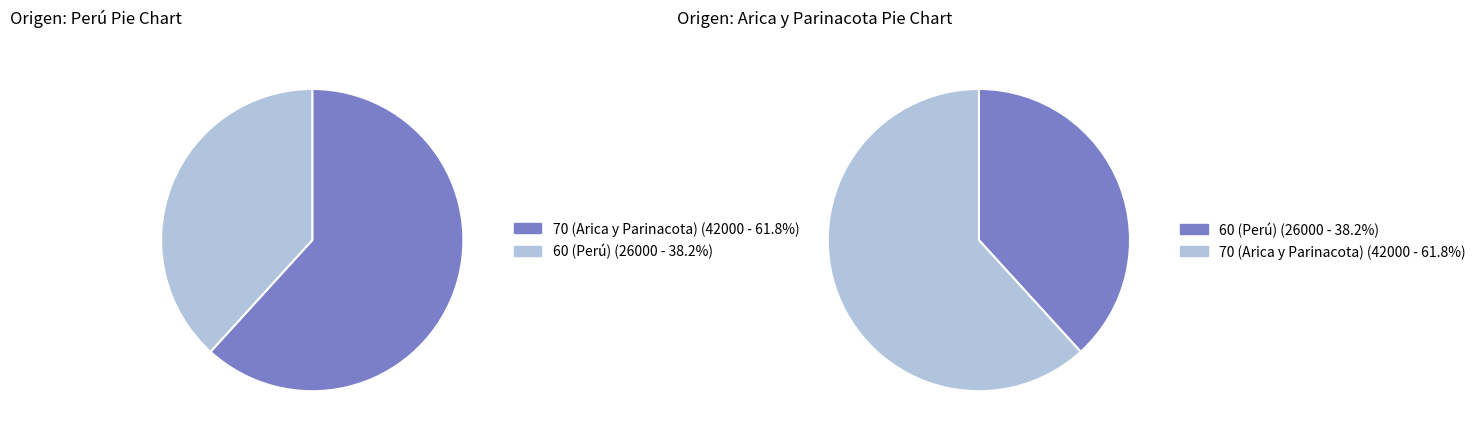

What is the smallest slice in the pie chart?

60 (Perú)